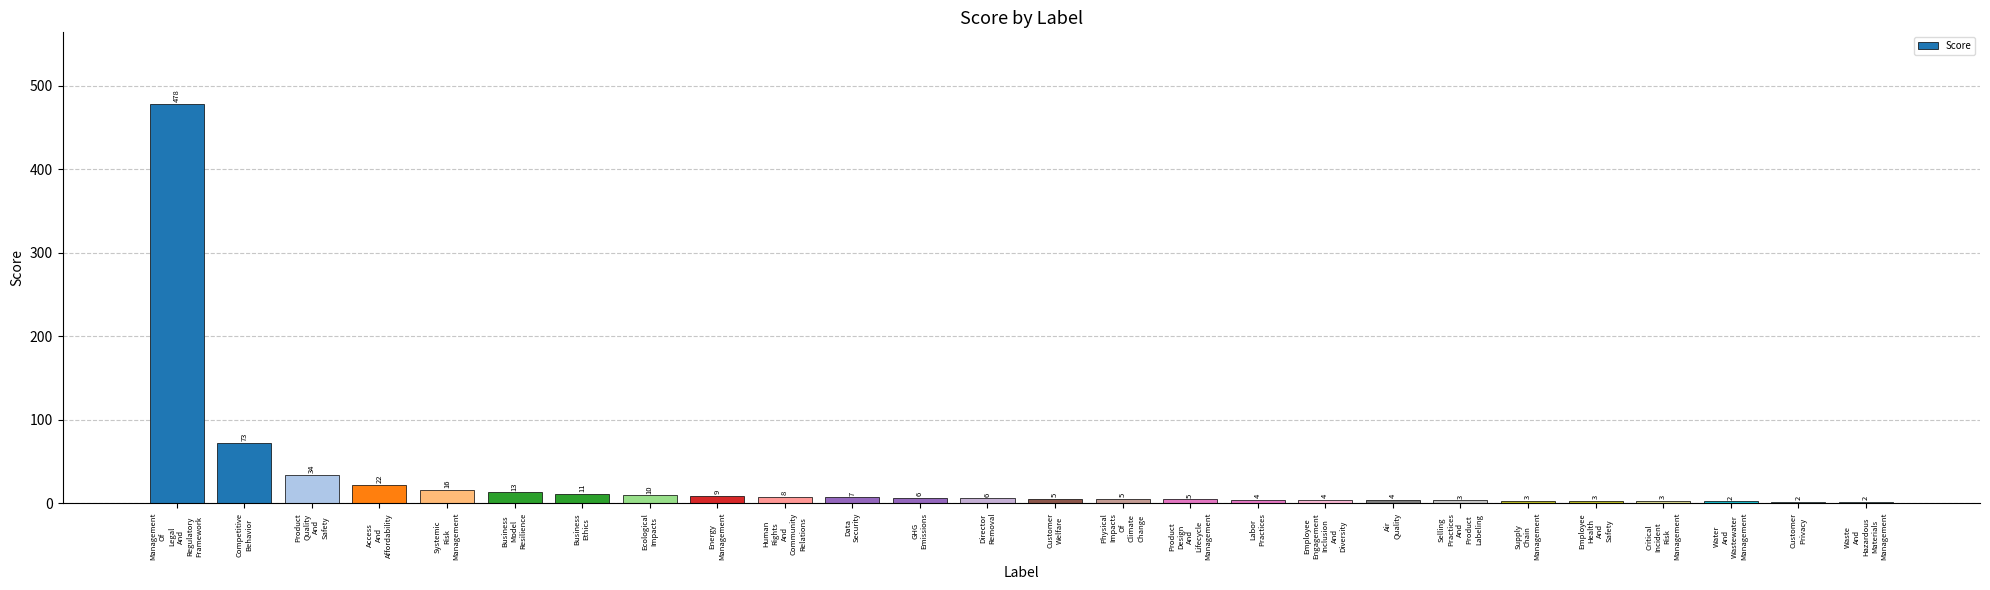

What is the maximum value shown in the chart?

477.9